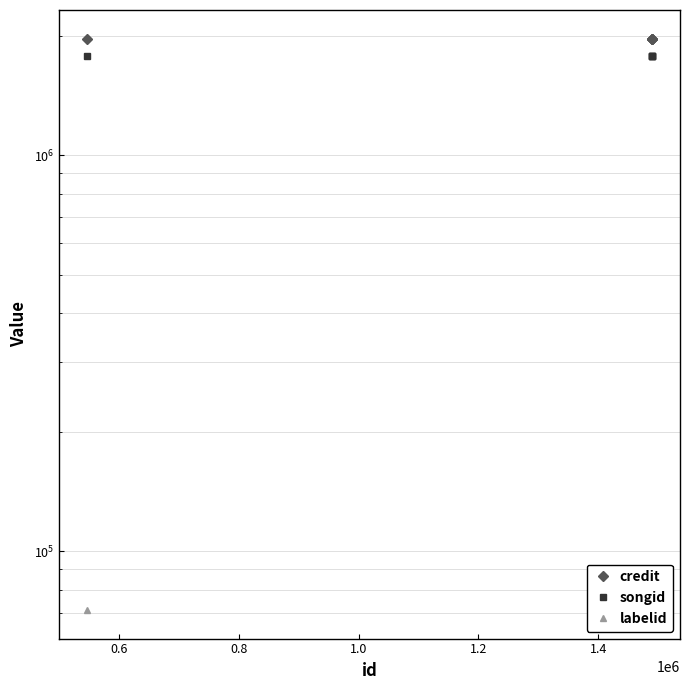

Is the value of songid at 0.4 greater than the value of labelid at 1.2?

Yes